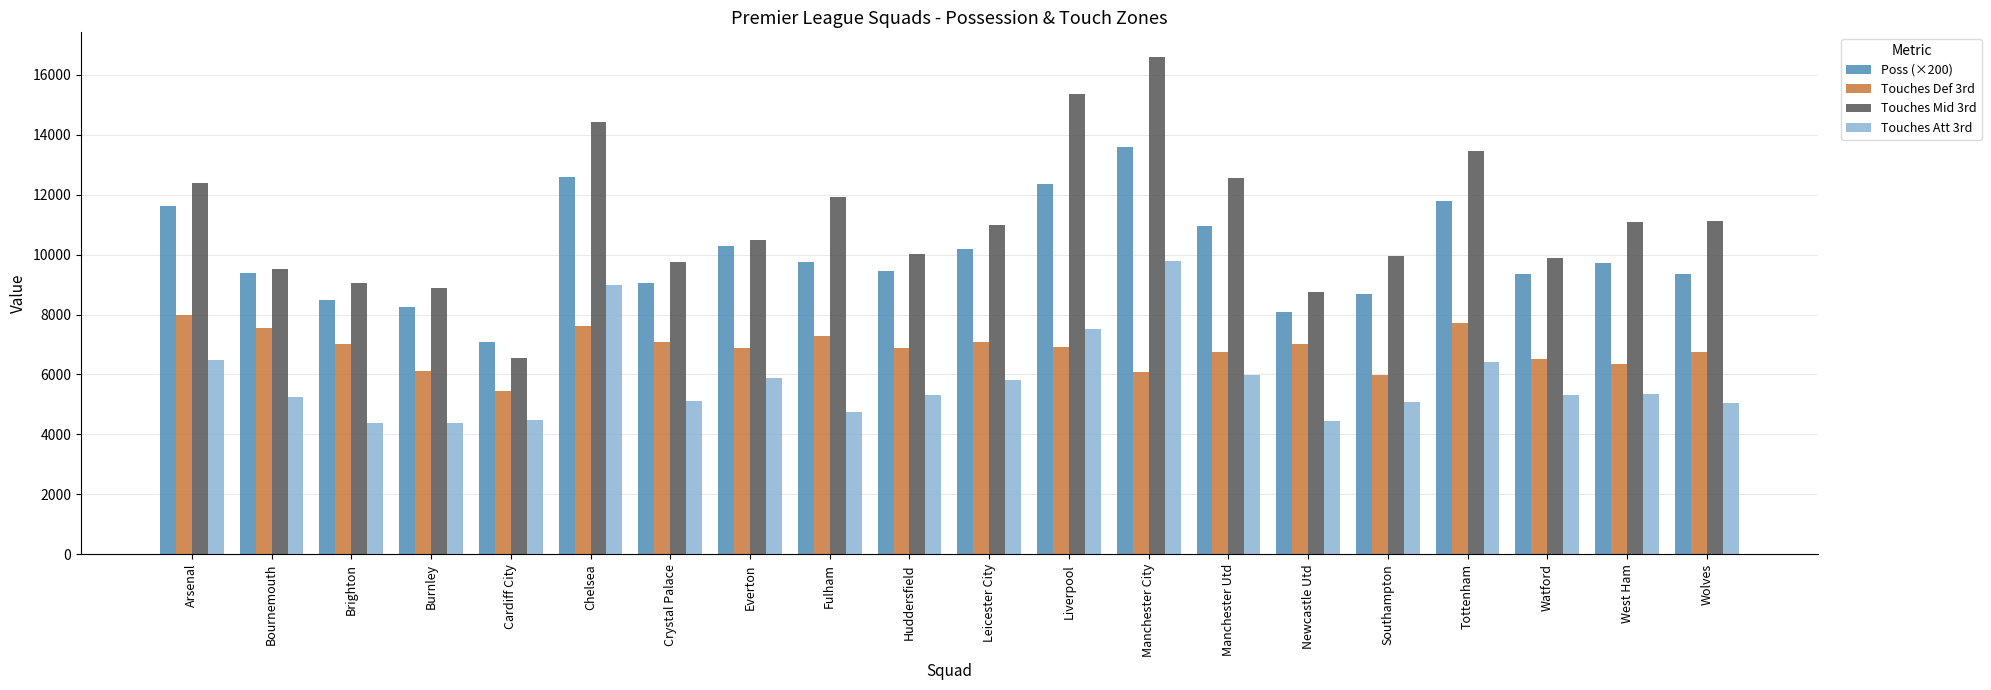

At which label is Touches Att 3rd closest to 7083?

Liverpool